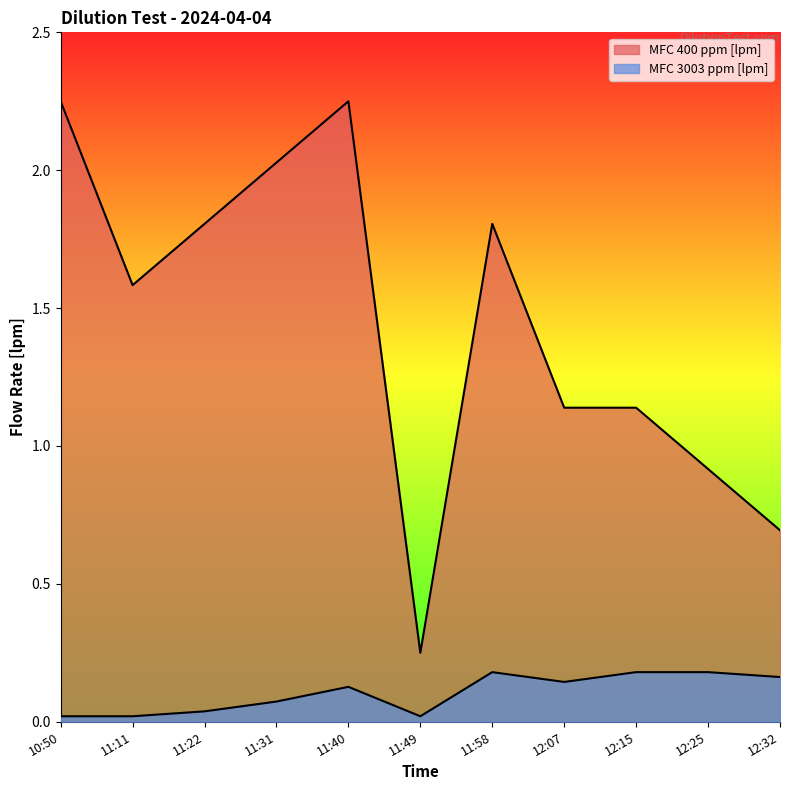

Which category has the lowest value across all series?

10:50